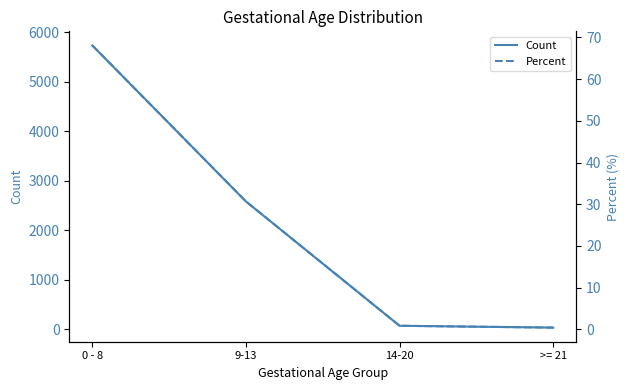

What is the label of the 2nd point from the left?

9-13